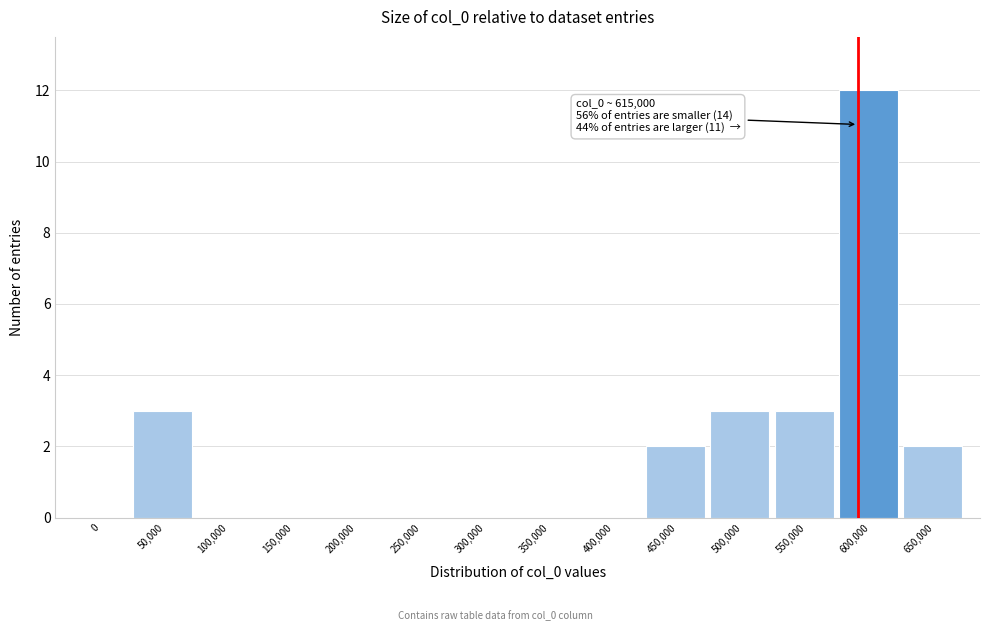

Reading left to right, extract all data points from this chart.

0=0	50,000=3	100,000=0	150,000=0	200,000=0	250,000=0	300,000=0	350,000=0	400,000=0	450,000=2	500,000=3	550,000=3	600,000=12	650,000=2